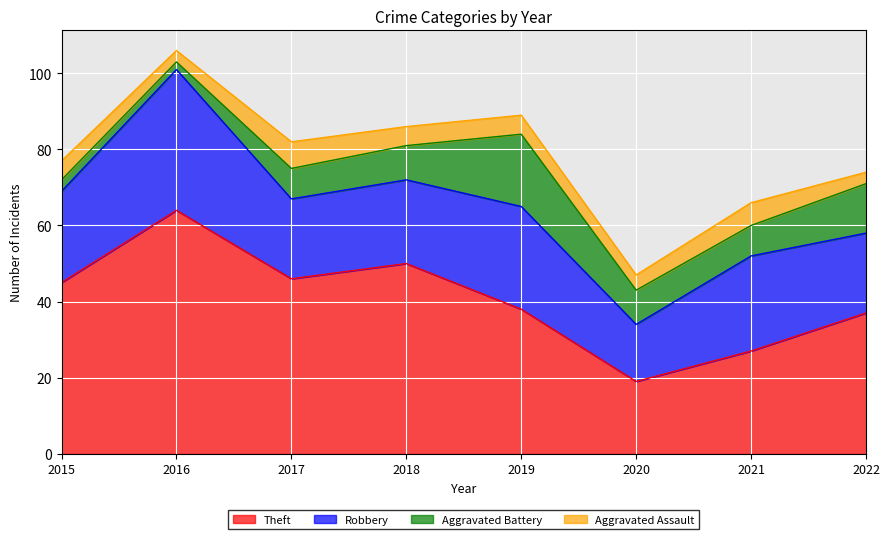

Which series has the largest range (max minus min)?

Theft